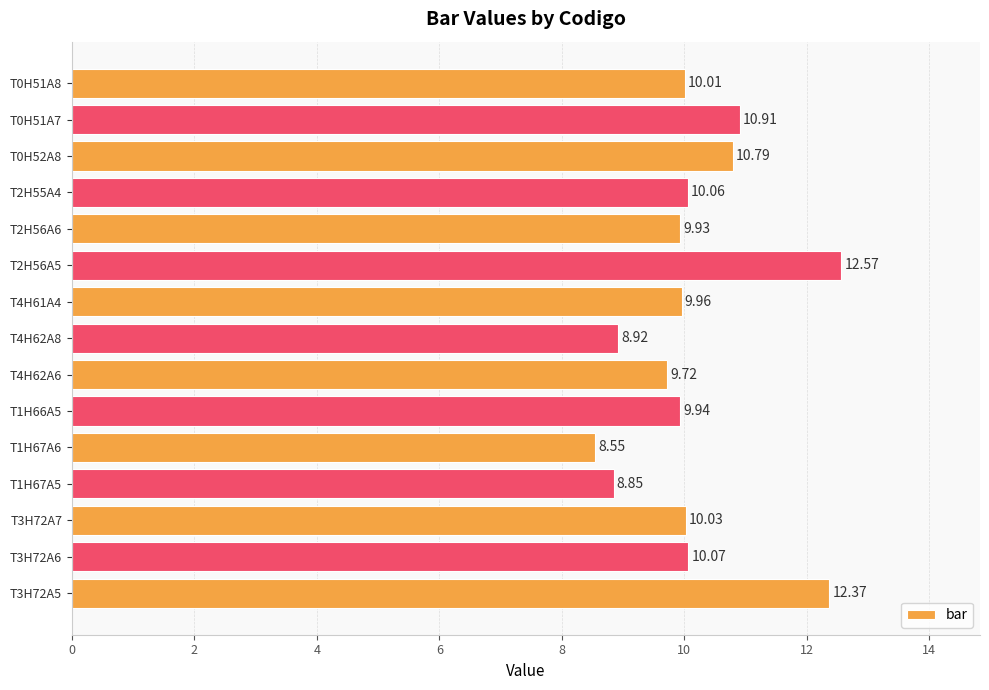

Are the bars horizontal?

Yes